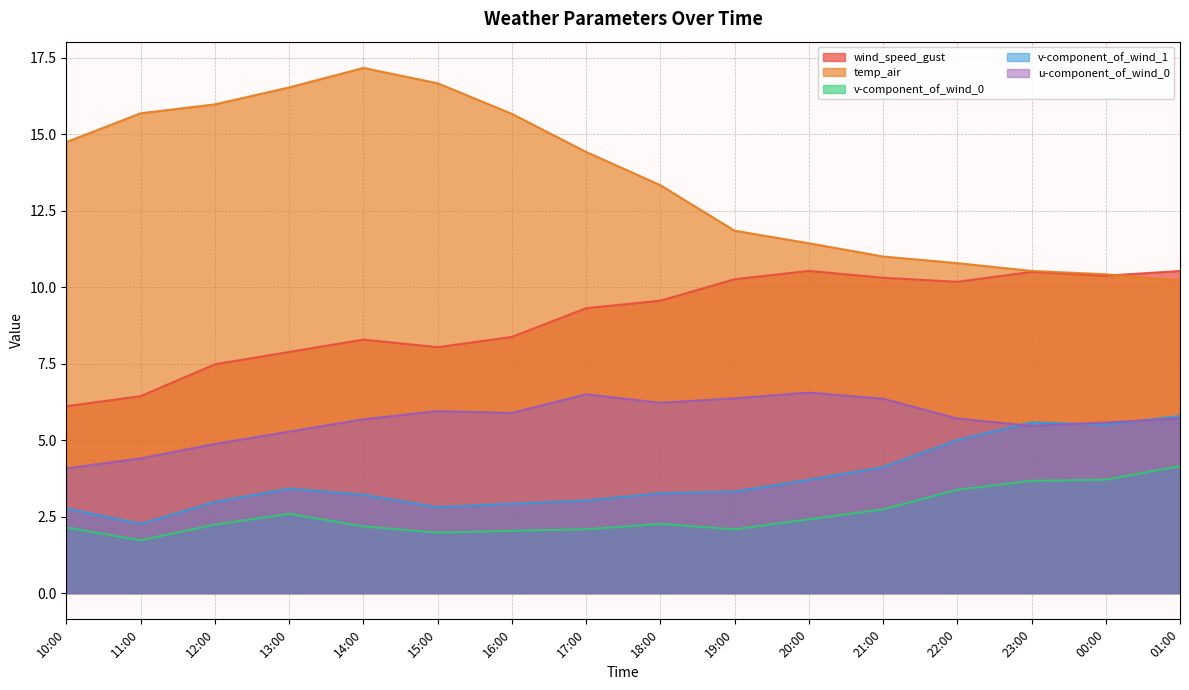

What is the minimum value for u-component_of_wind_0?

4.1